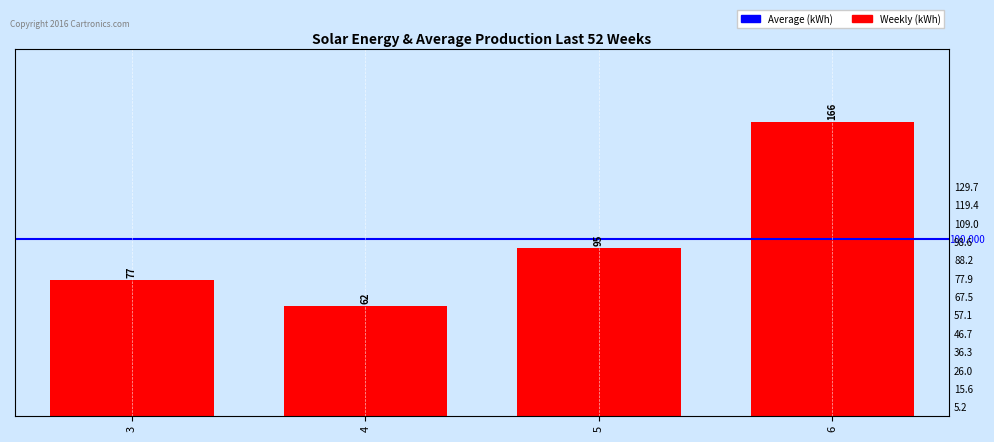

List the labels in order of value, largest first.

6, 5, 3, 4